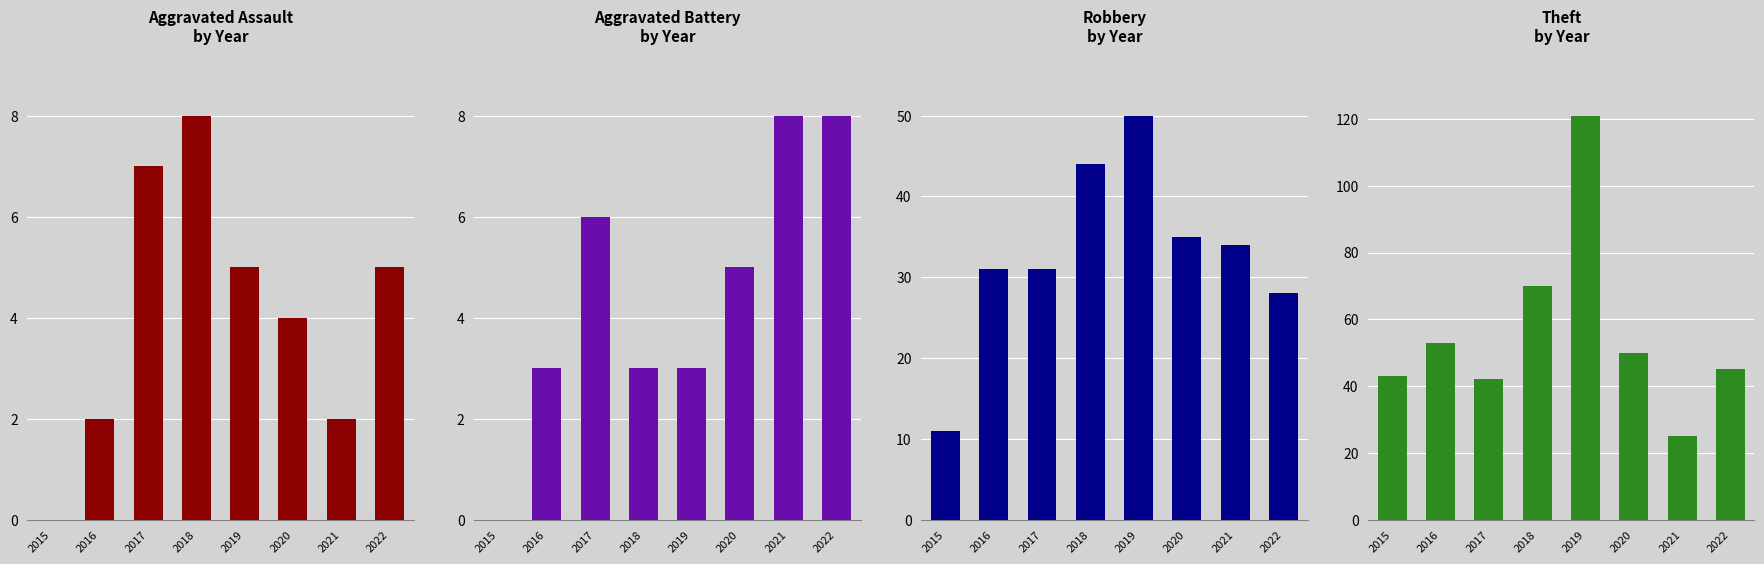

Are the bars grouped side by side (vs. stacked)?

Yes